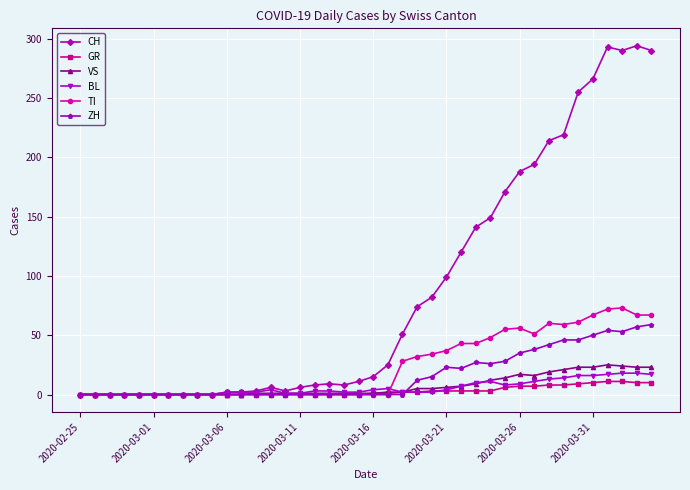

True or false: TI and BL intersect in this chart.

True